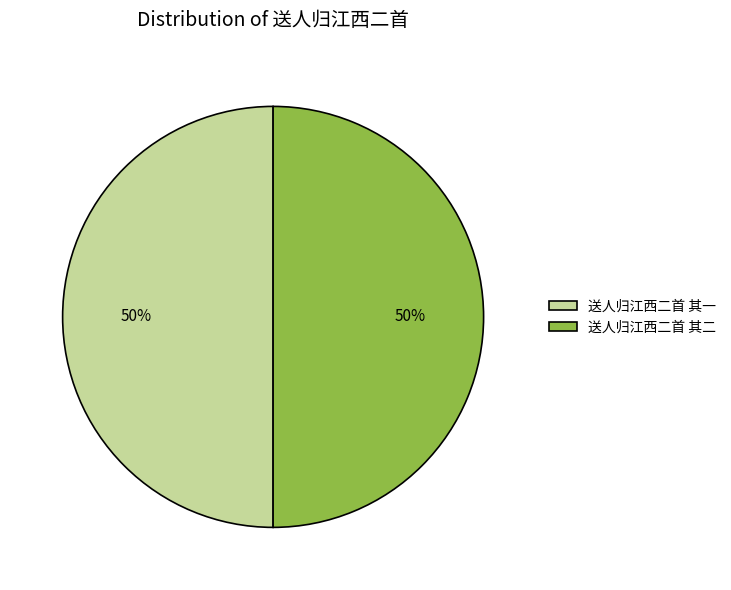

How many segments does this pie chart have?

2